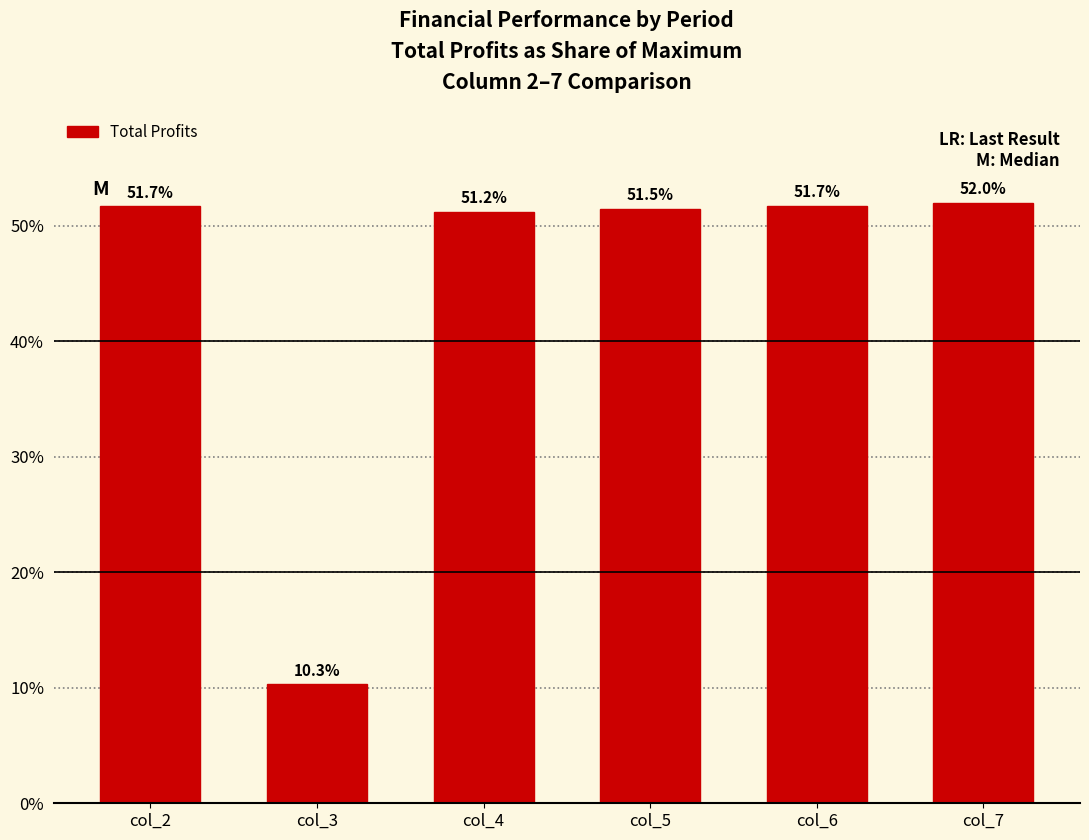

Read the value at col_6.

51.7